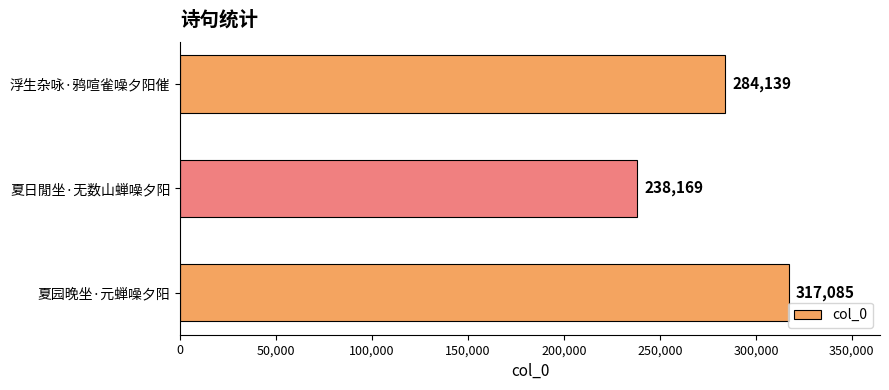

At which category does the chart reach its minimum across all series?

夏日閒坐·无数山蝉噪夕阳